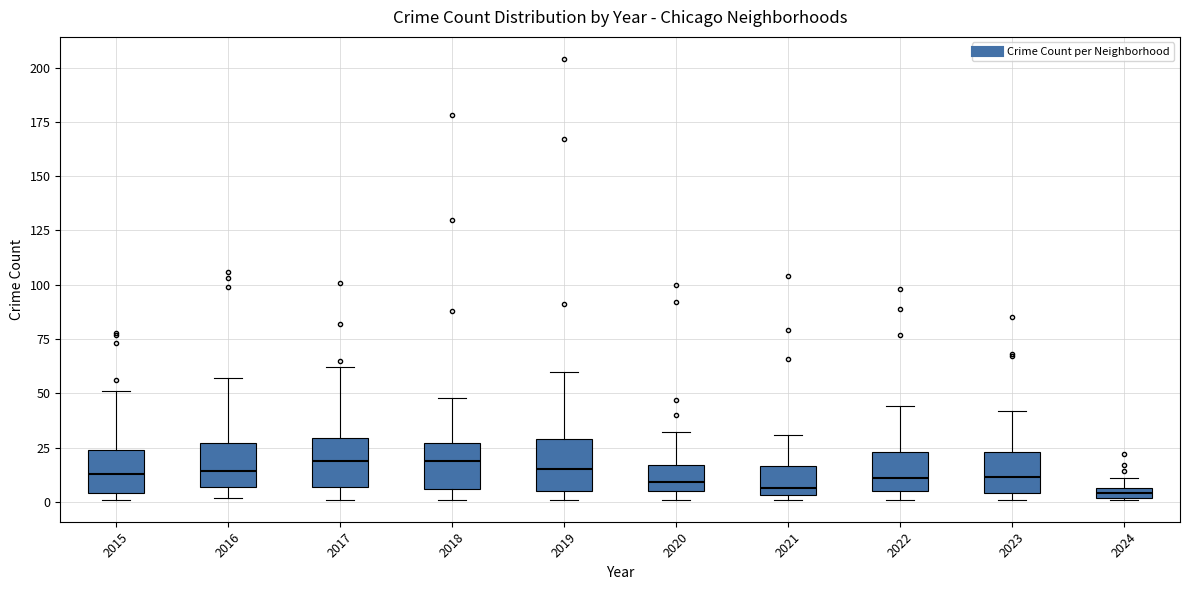

Where is the upper edge of the box at x = 2017 on the y-axis? The values are not printed on the chart, so give them approximately, as read against the axis.

30